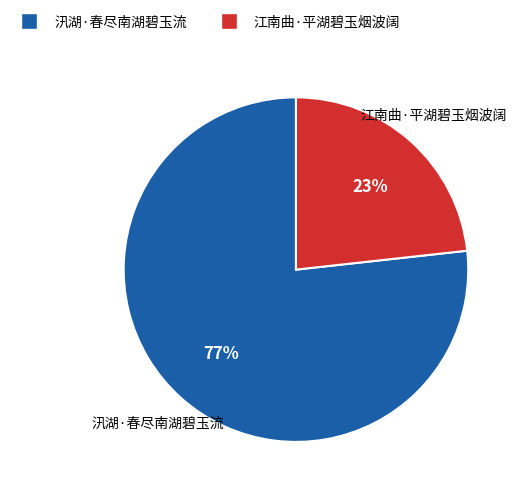

The 江南曲·平湖碧玉烟波阔 slice represents 18% of the pie. True or false?

False